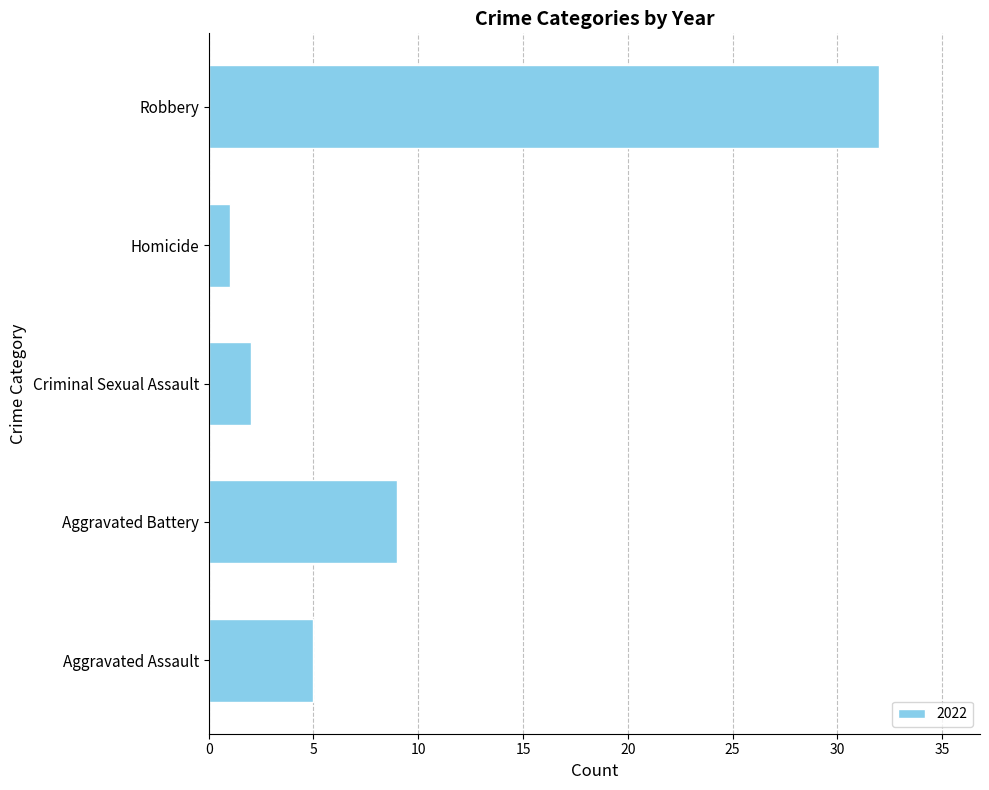

Where is the data nearest to the value 16?

Aggravated Battery